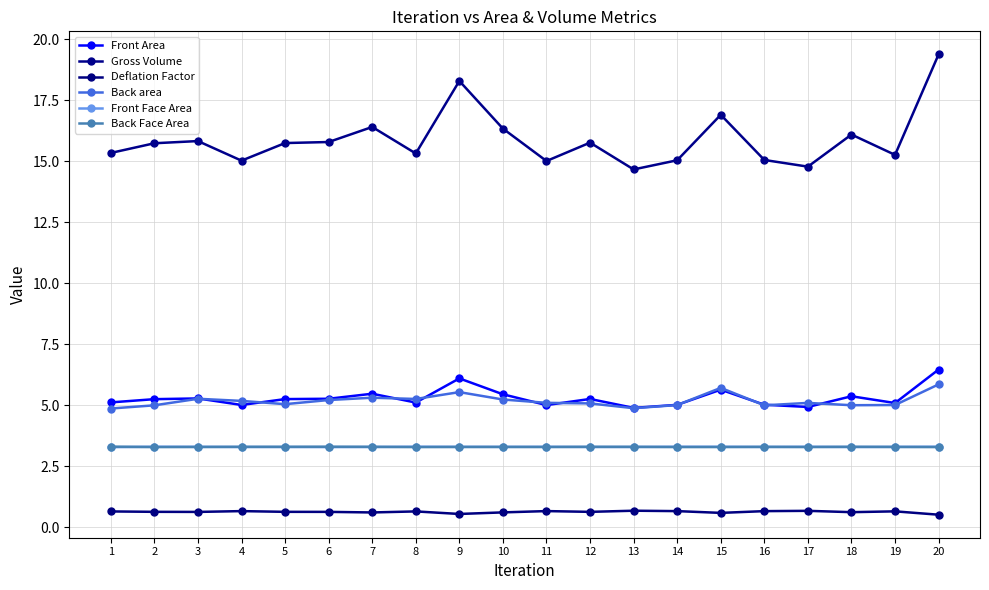

Does the chart have visible grid lines?

Yes